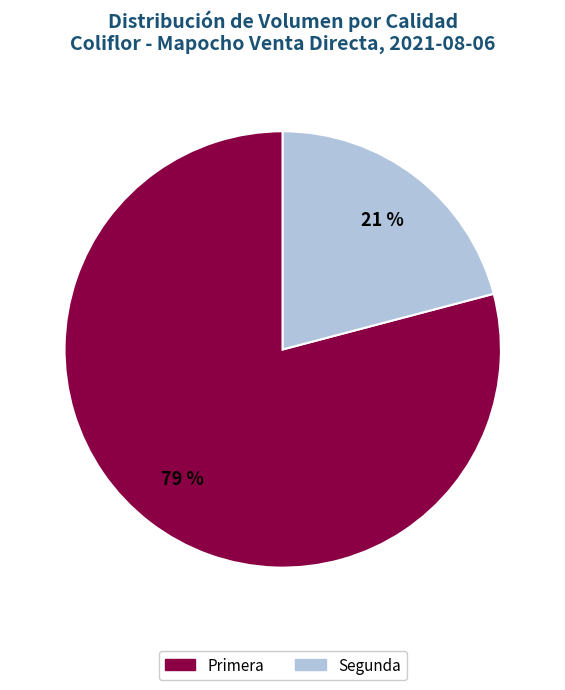

Is the sum of Segunda and Primera greater than half?

Yes